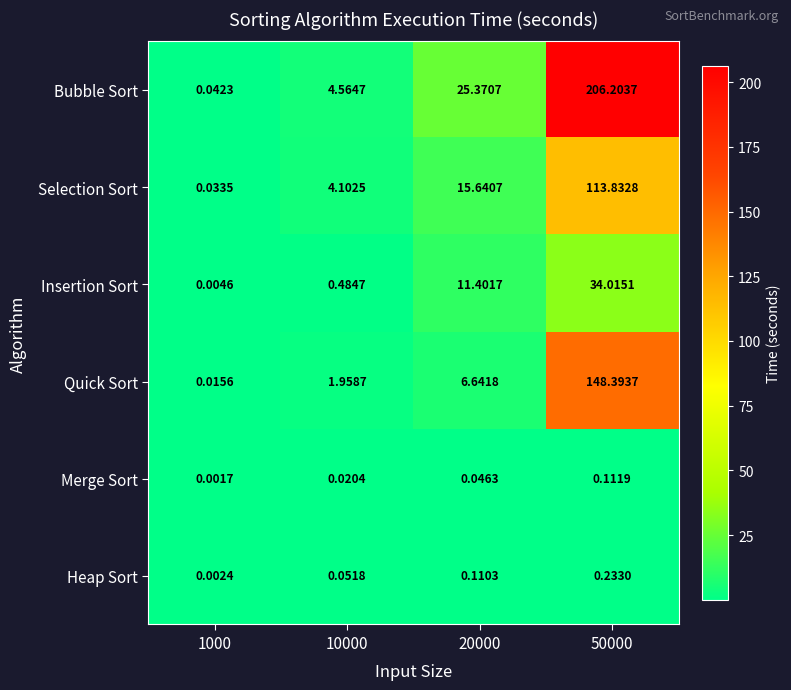

Rank the series at 1000 from highest to lowest value.

Bubble Sort, Selection Sort, Quick Sort, Insertion Sort, Heap Sort, Merge Sort